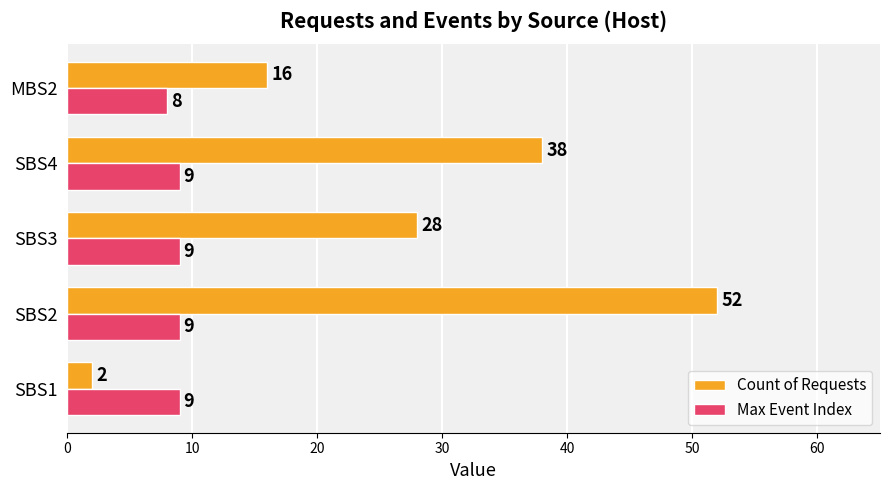

What are all the series names shown in the legend?

Count of Requests, Max Event Index